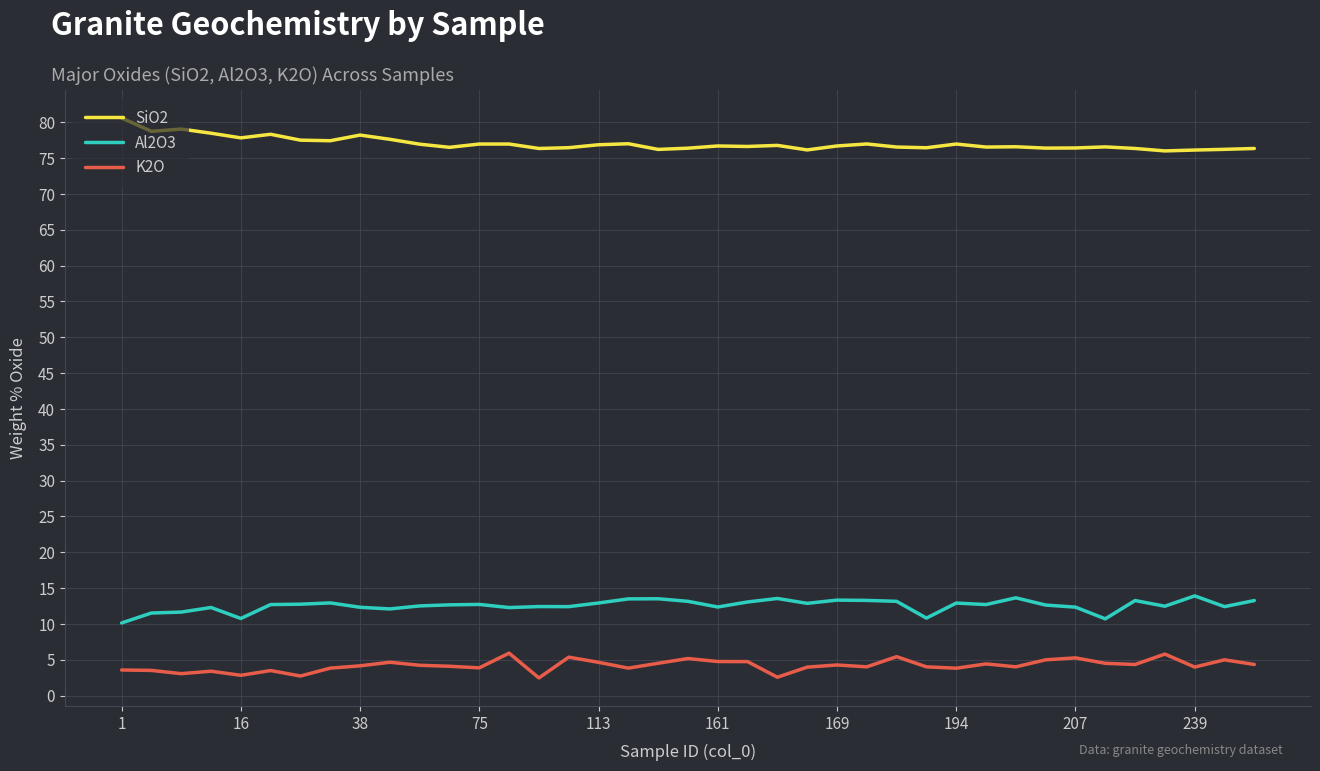

Rank the series by their maximum value, from highest to lowest.

SiO2, Al2O3, K2O